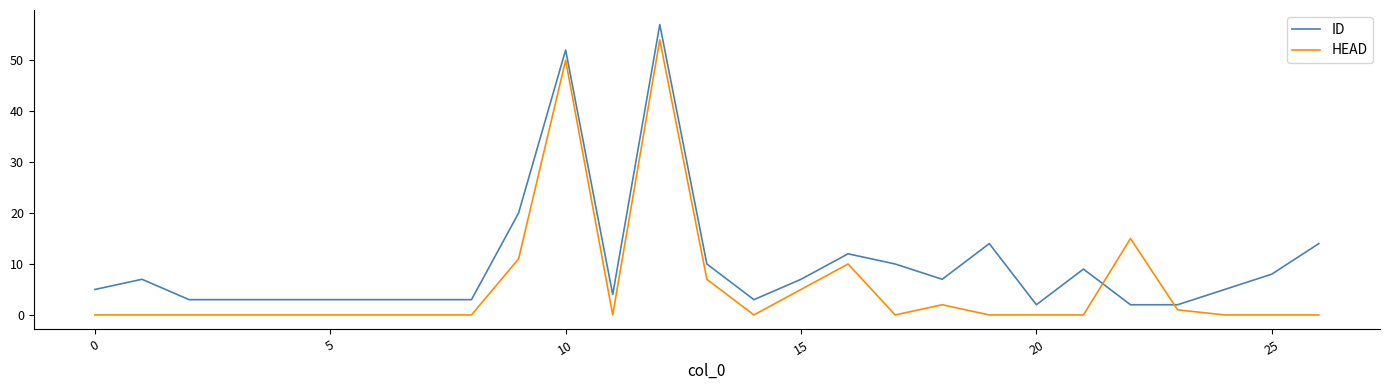

What is the average value of the ID series?

10